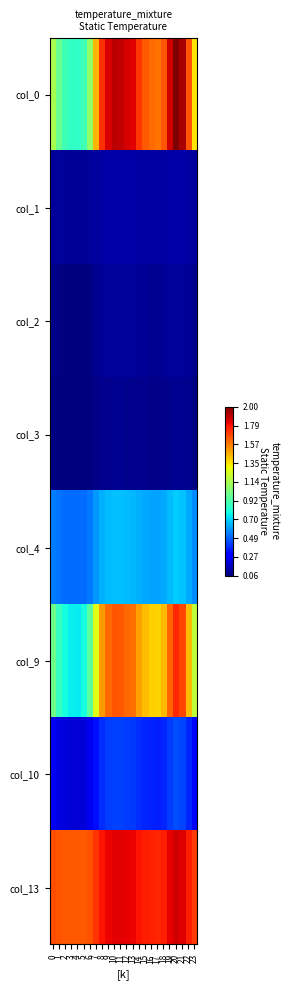

At how many categories does at least one series exceed 1?

24